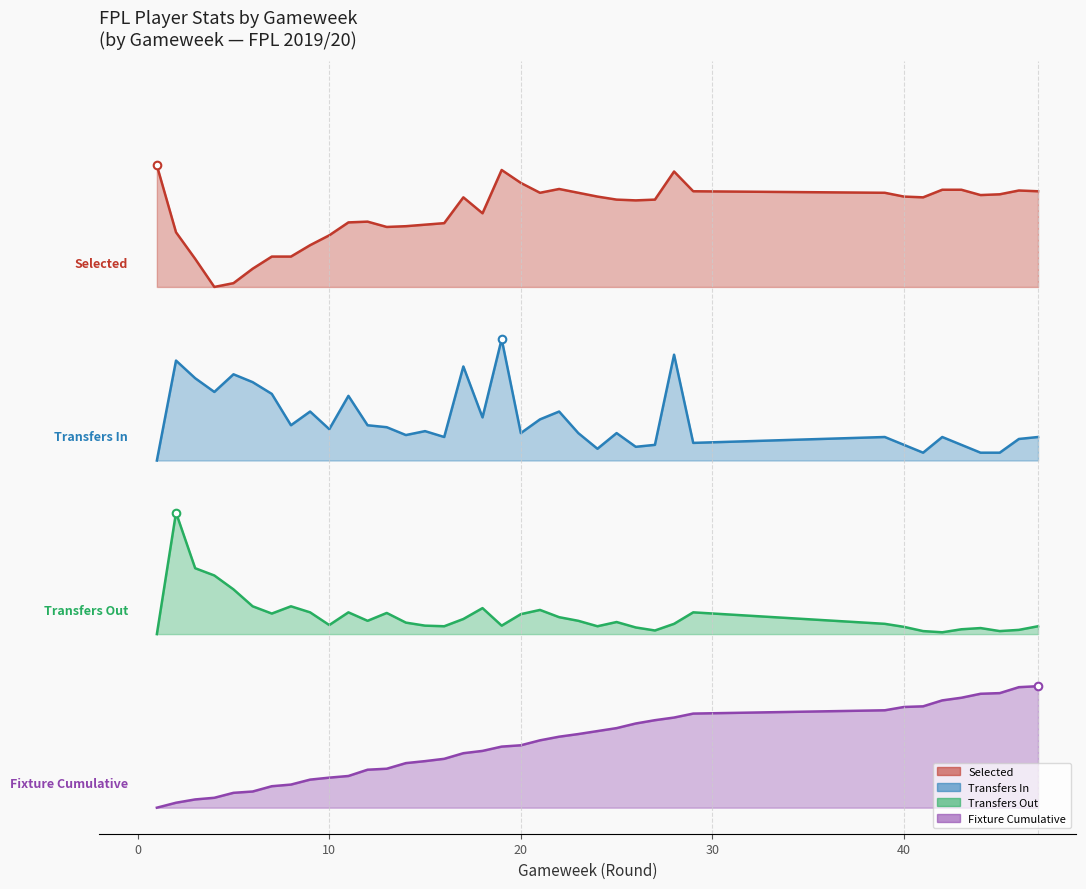

Is the value of transfers_in at 30 greater than the value of fixture at 9?

Yes